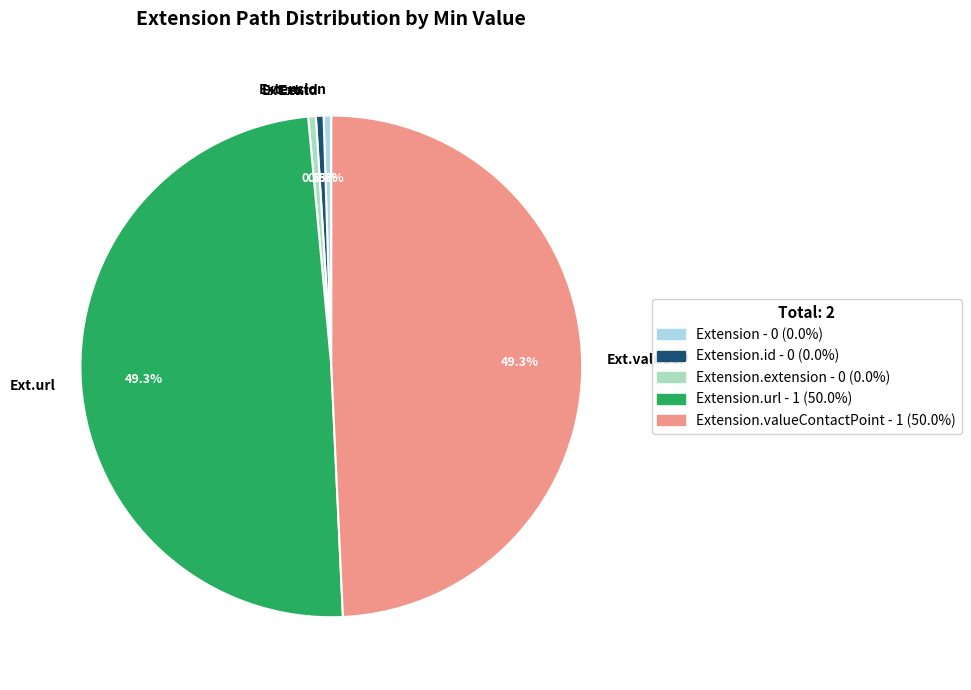

Does any single category account for the majority?

No